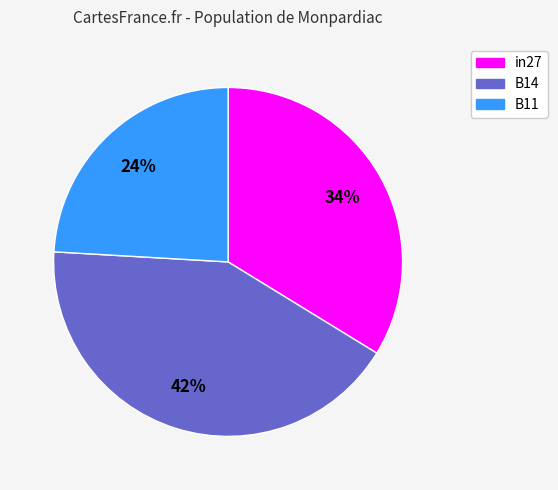

Rank the categories by value from lowest to highest.

B11, in27, B14